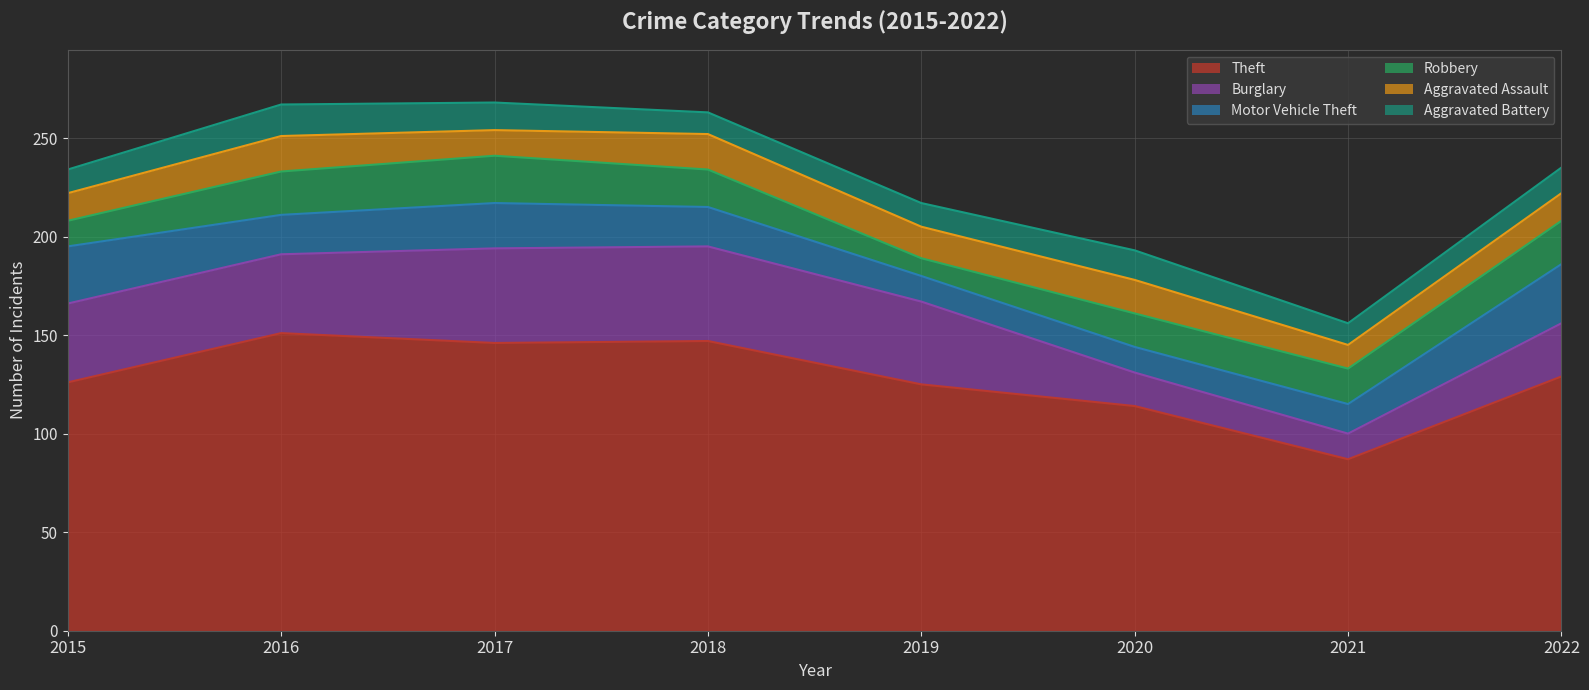

True or false: Robbery and Theft cross at least once.

False